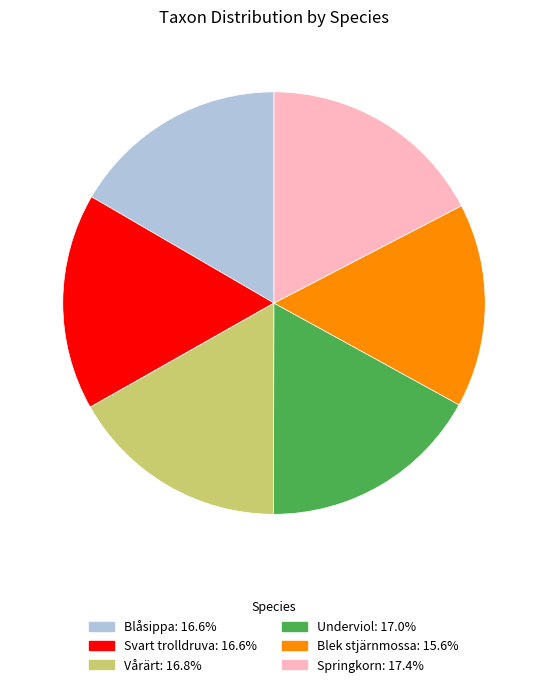

Is there a majority slice in this chart?

No